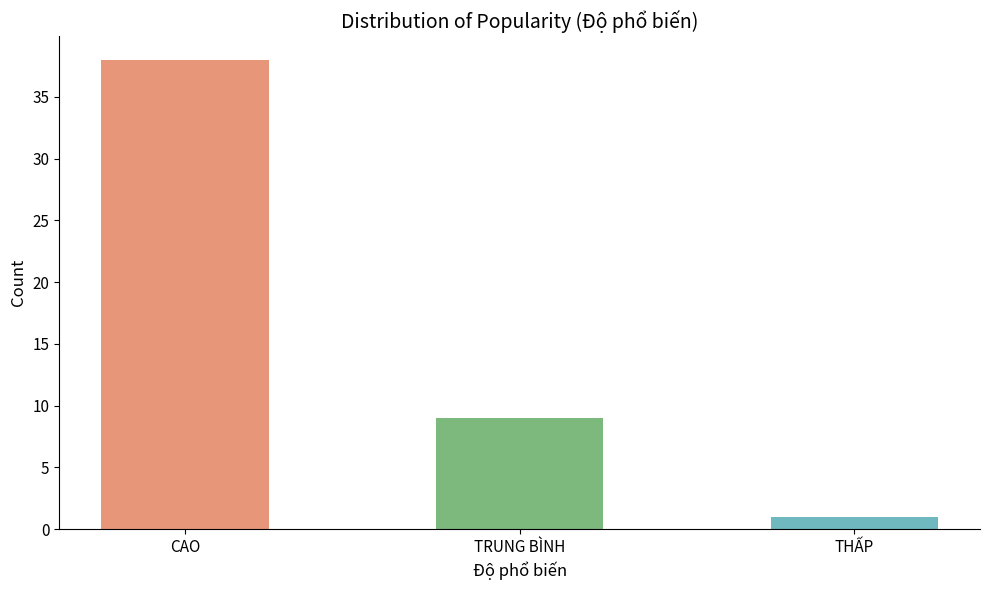

List the labels in order of value, largest first.

CAO, TRUNG BÌNH, THẤP